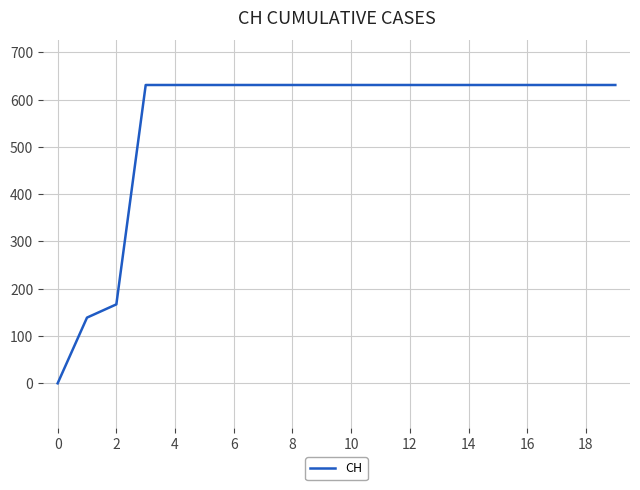

What is the difference between the maximum and minimum values?

631